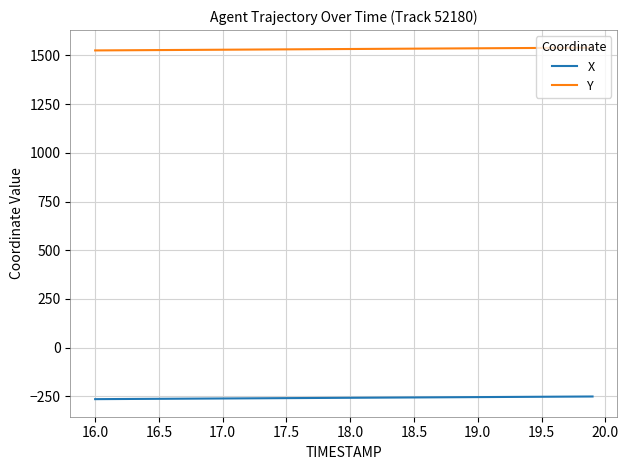

True or false: X and Y cross at least once.

False